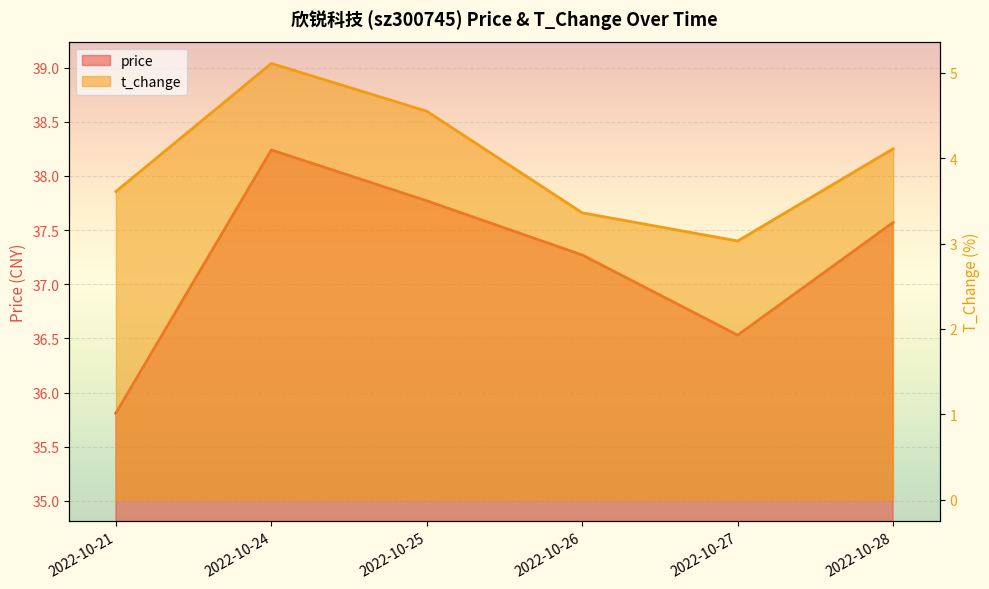

Which series has the largest total across all categories?

price